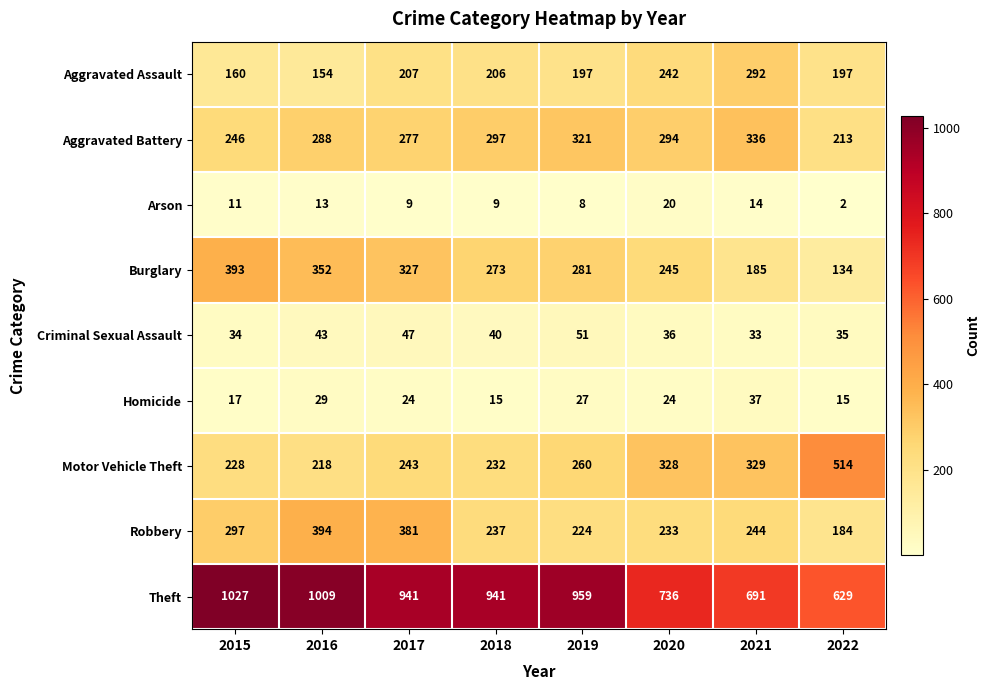

At which label does Homicide reach its peak?

2021